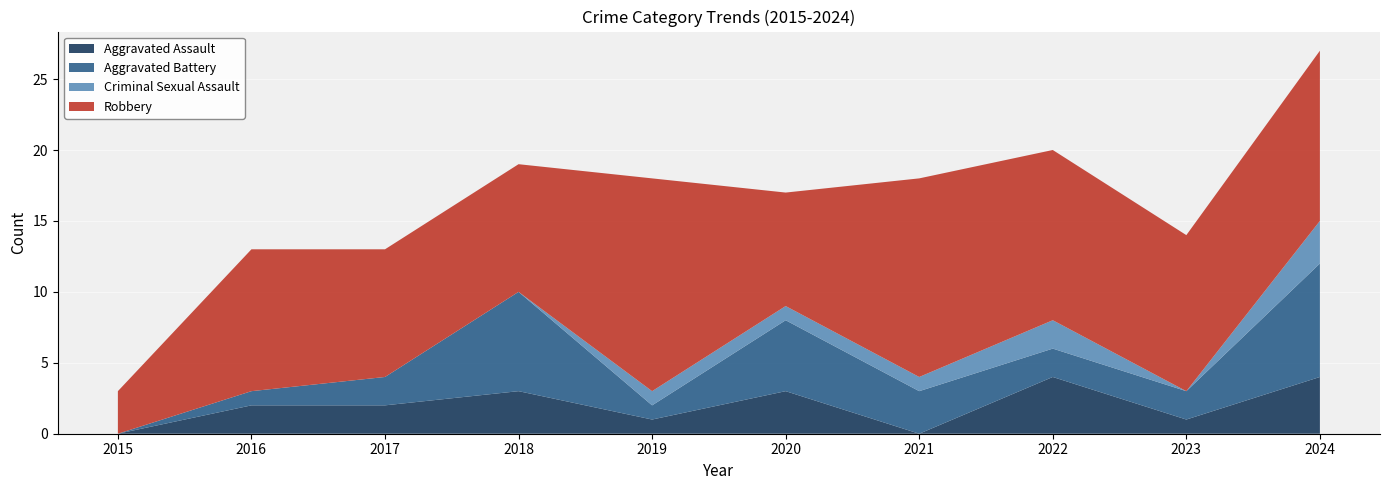

Reading left to right, transcribe all the data shown in this chart.

Aggravated Assault: 0	2	2	3	1	3	0	4	1	4
Aggravated Battery: 0	1	2	7	1	5	3	2	2	8
Criminal Sexual Assault: 0	0	0	0	1	1	1	2	0	3
Robbery: 3	10	9	9	15	8	14	12	11	12